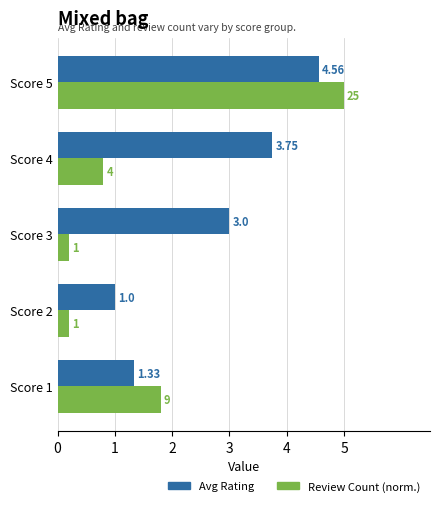

What is the sum of all Review Count (norm.) values?

8.0